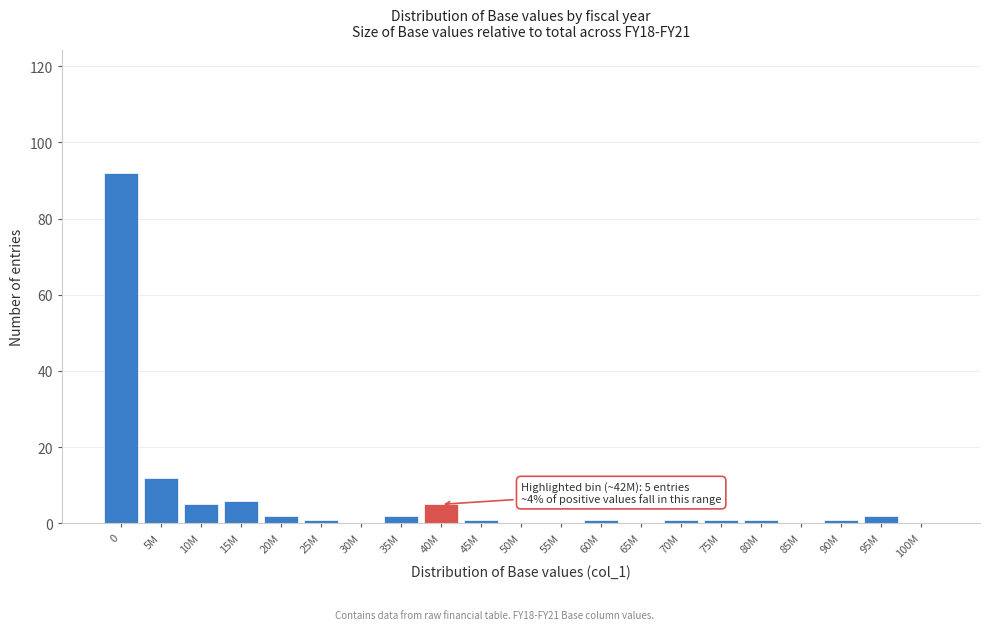

Reading right to left, list all the values displayed in this chart.

100M=0	95M=2	90M=1	85M=0	80M=1	75M=1	70M=1	65M=0	60M=1	55M=0	50M=0	45M=1	40M=5	35M=2	30M=0	25M=1	20M=2	15M=6	10M=5	5M=12	0=92